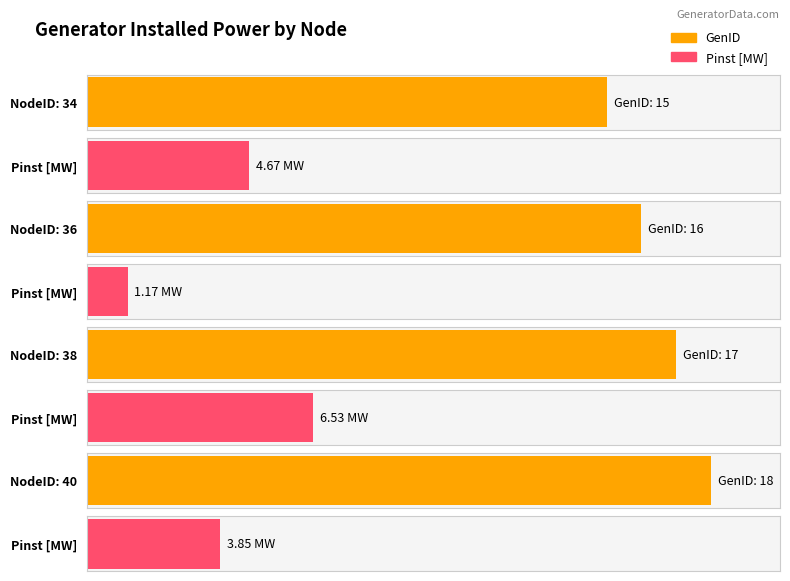

Reading left to right, extract all data points from this chart.

GenID: 34=15.0	36=16.0	38=17.0	40=18.0
Pinst [MW]: 34=4.7	36=1.2	38=6.5	40=3.9